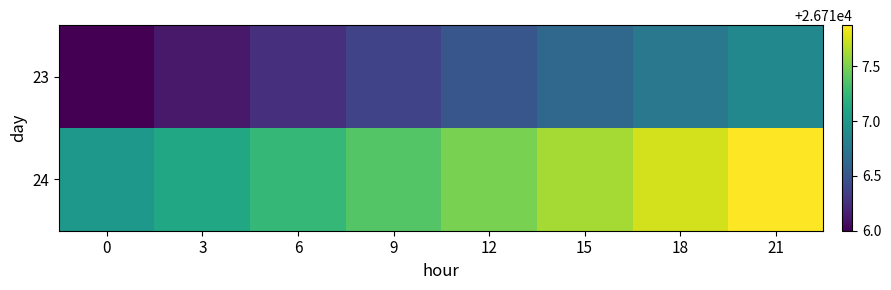

List the series in order of their peak value, highest first.

24, 23